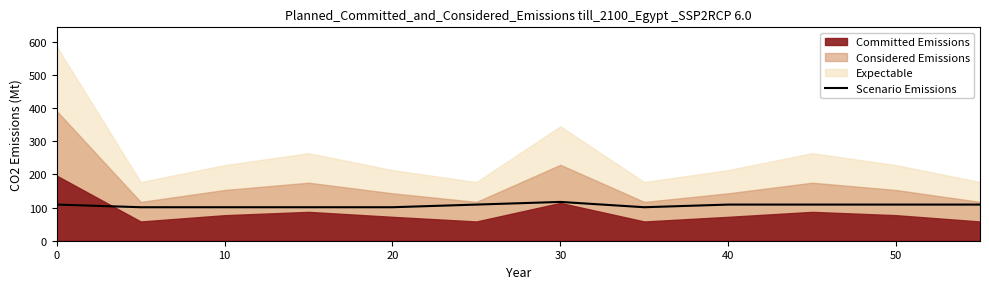

What is the difference between the second highest and second lowest values?

8